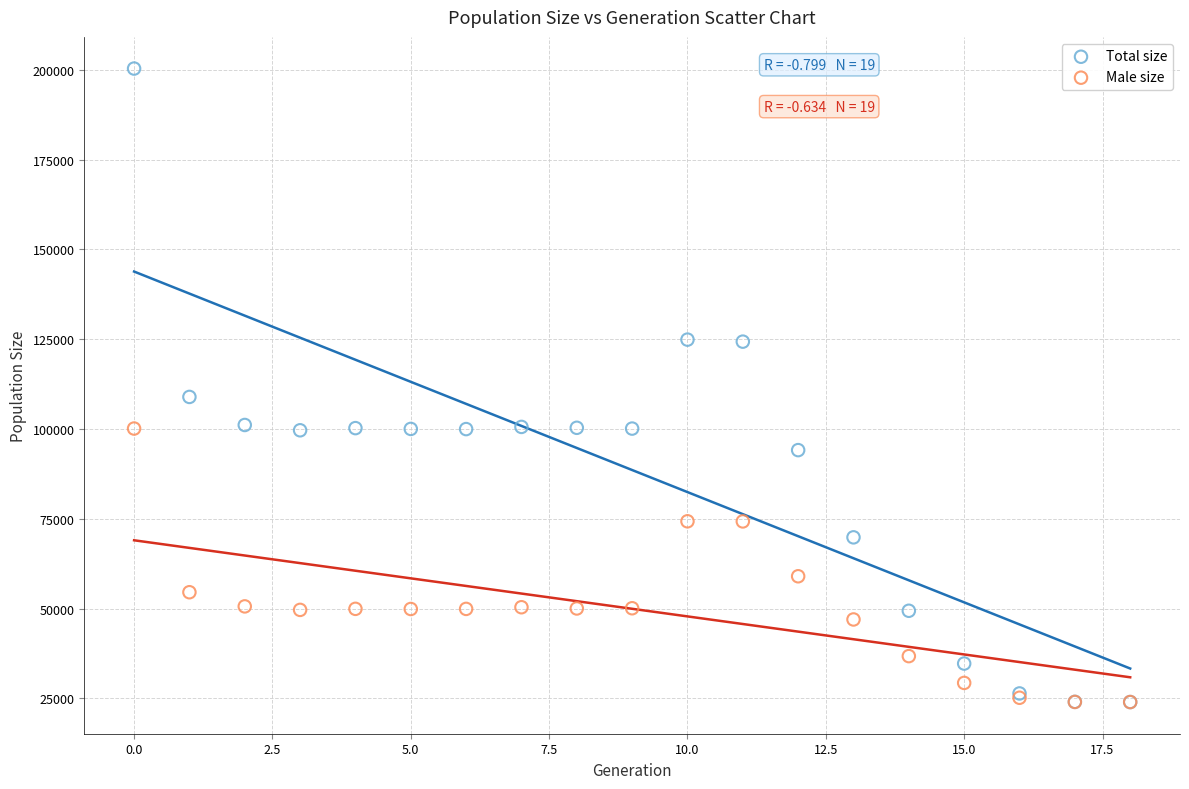

Which series has the largest Y range (max minus min)?

Total size